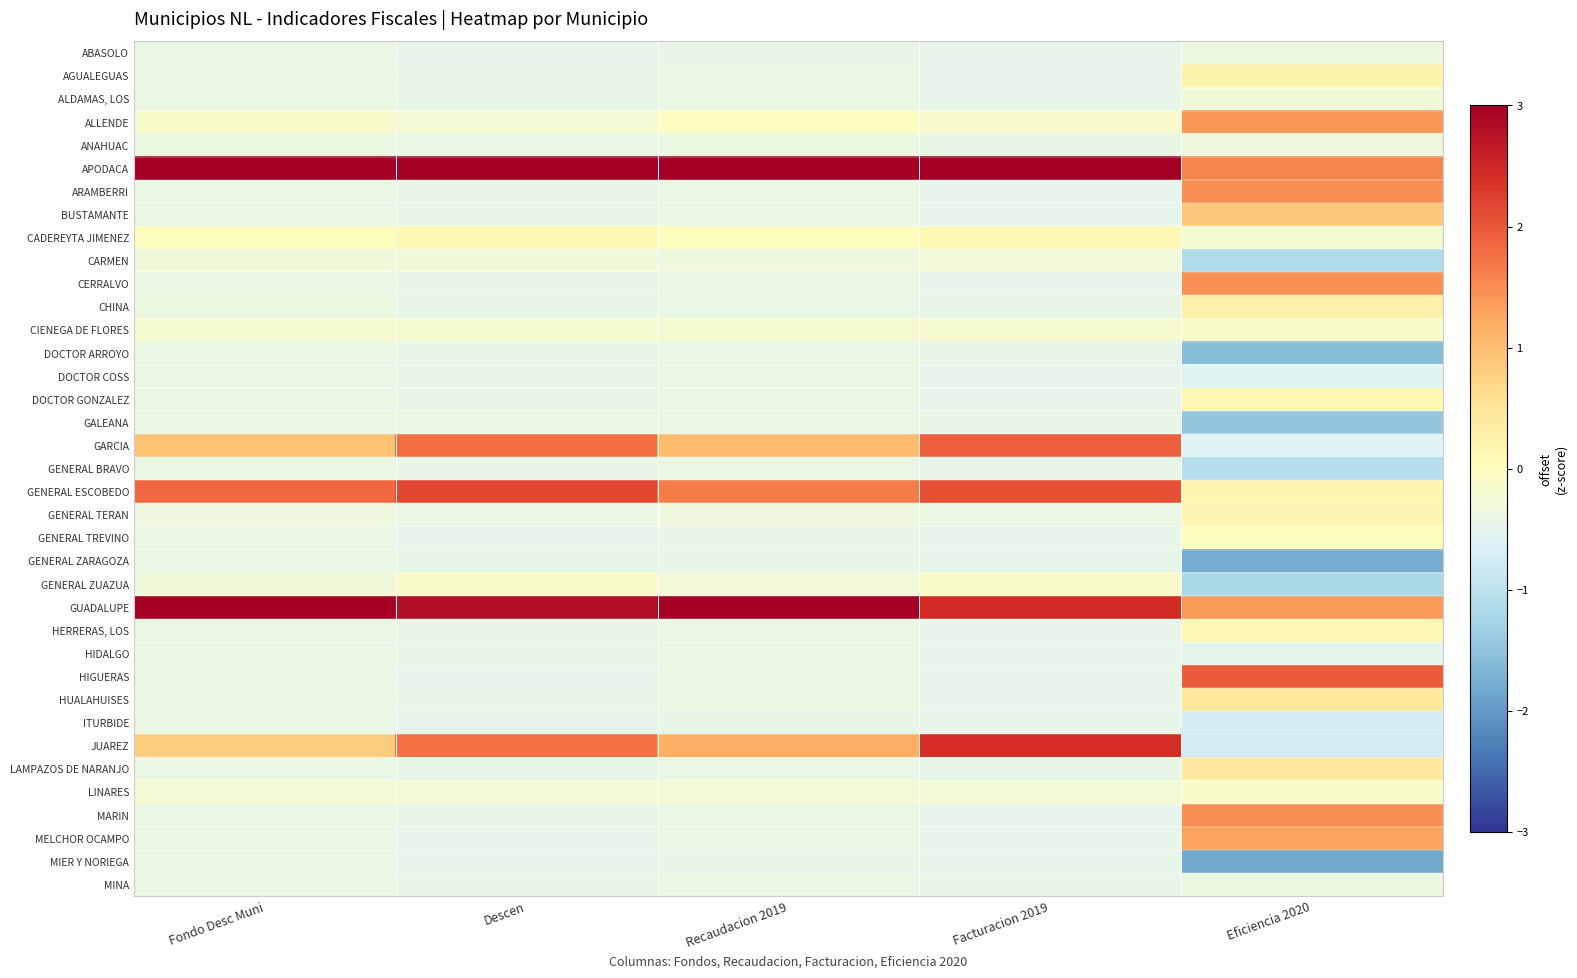

What is the difference between the highest and lowest values at Recaudacion 2019?

4.7